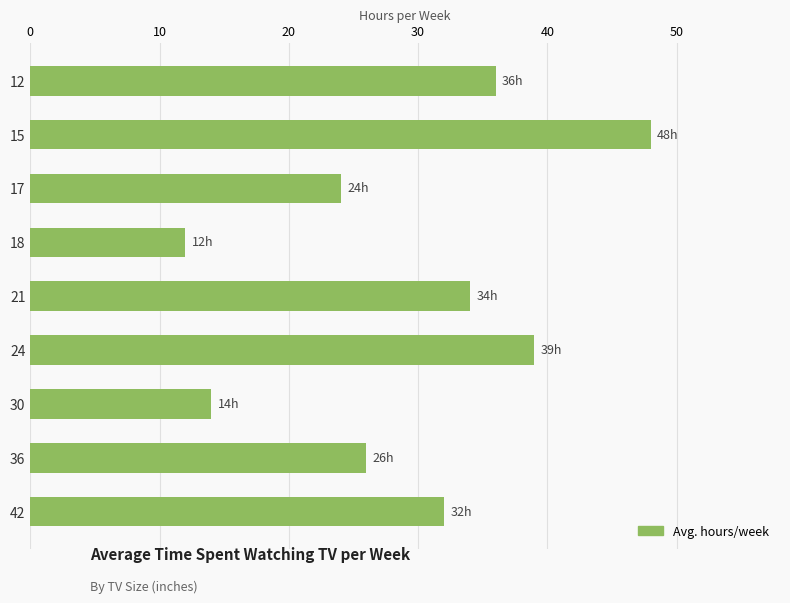

What is the value of the 9th bar from the top?

32